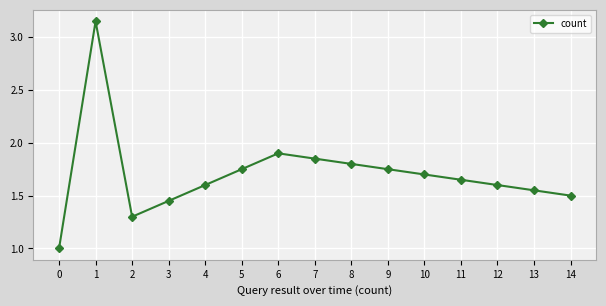

What is the sum of all values?

25.6